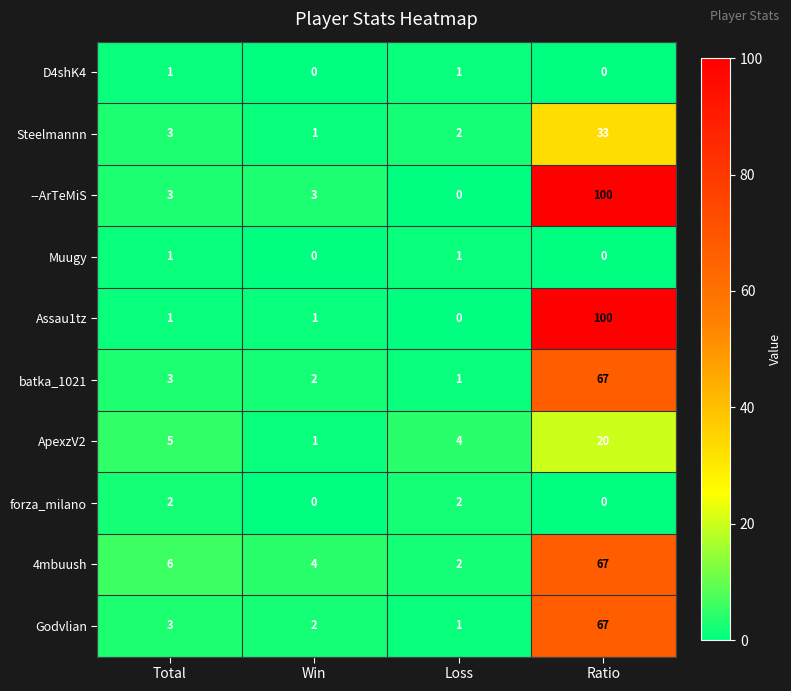

What is the maximum value for Steelmannn?

33